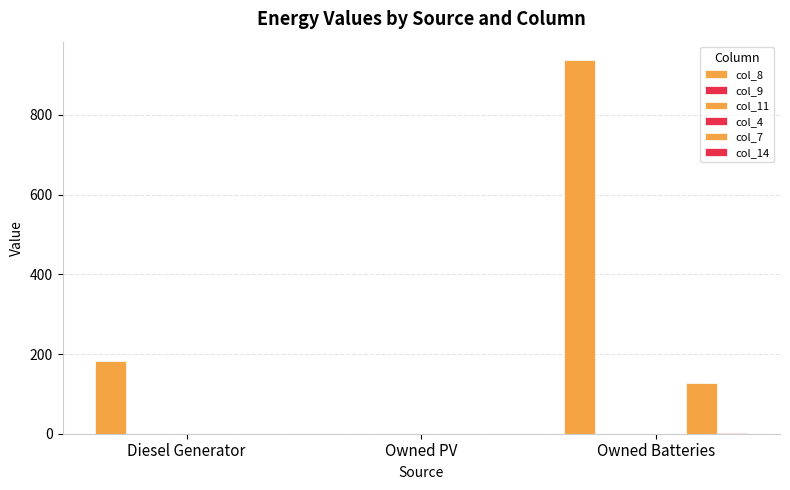

How many groups of bars are there?

3